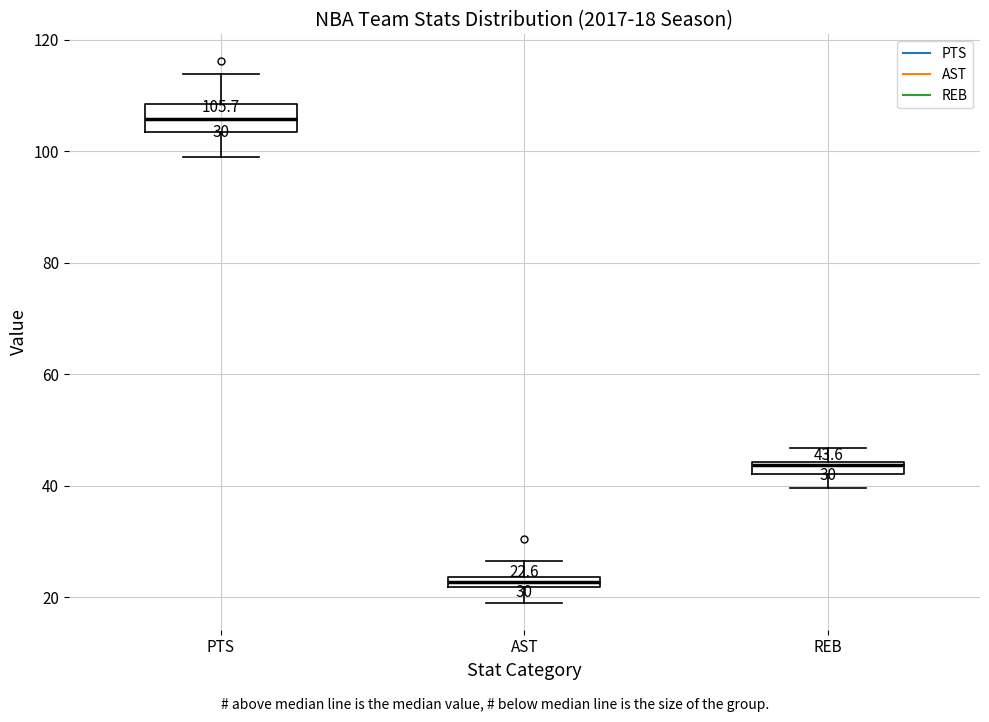

Which box has the highest median line?

PTS